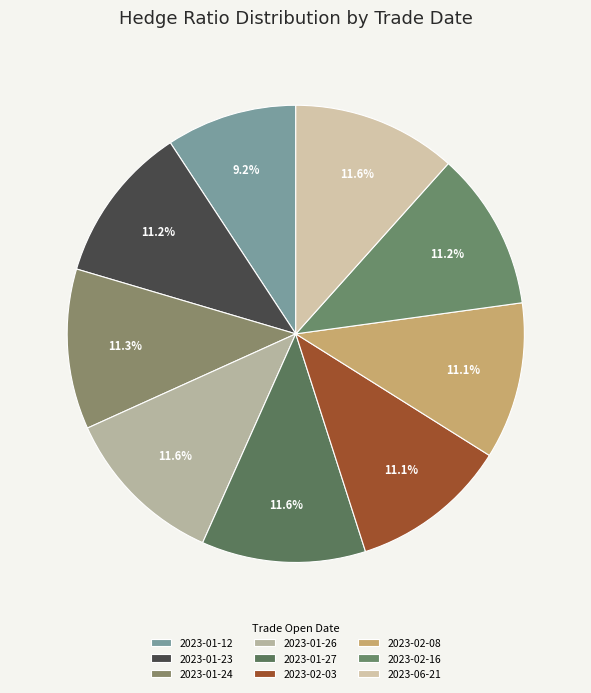

How many slices are in this pie chart?

9